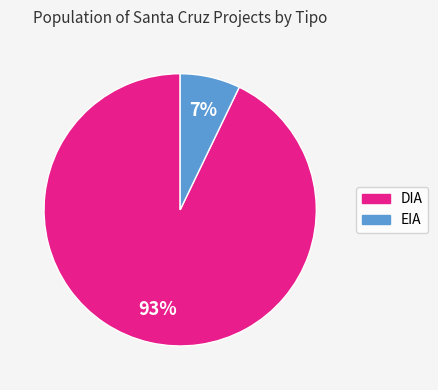

How many slices are in this pie chart?

2